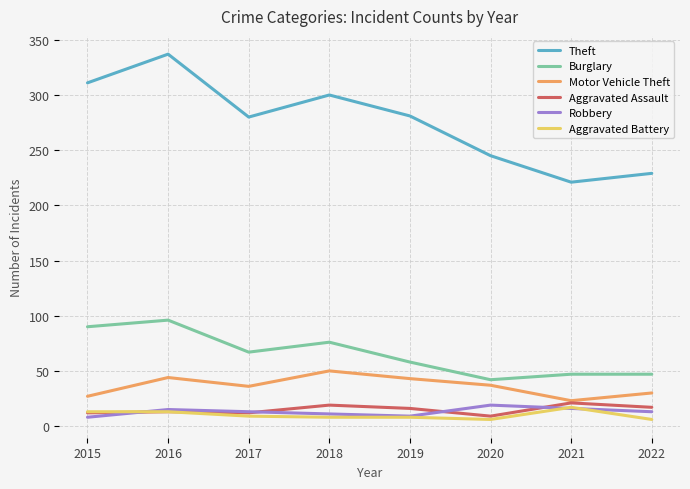

In Robbery, how many points are higher than both neighbors (excluding endpoints)?

2